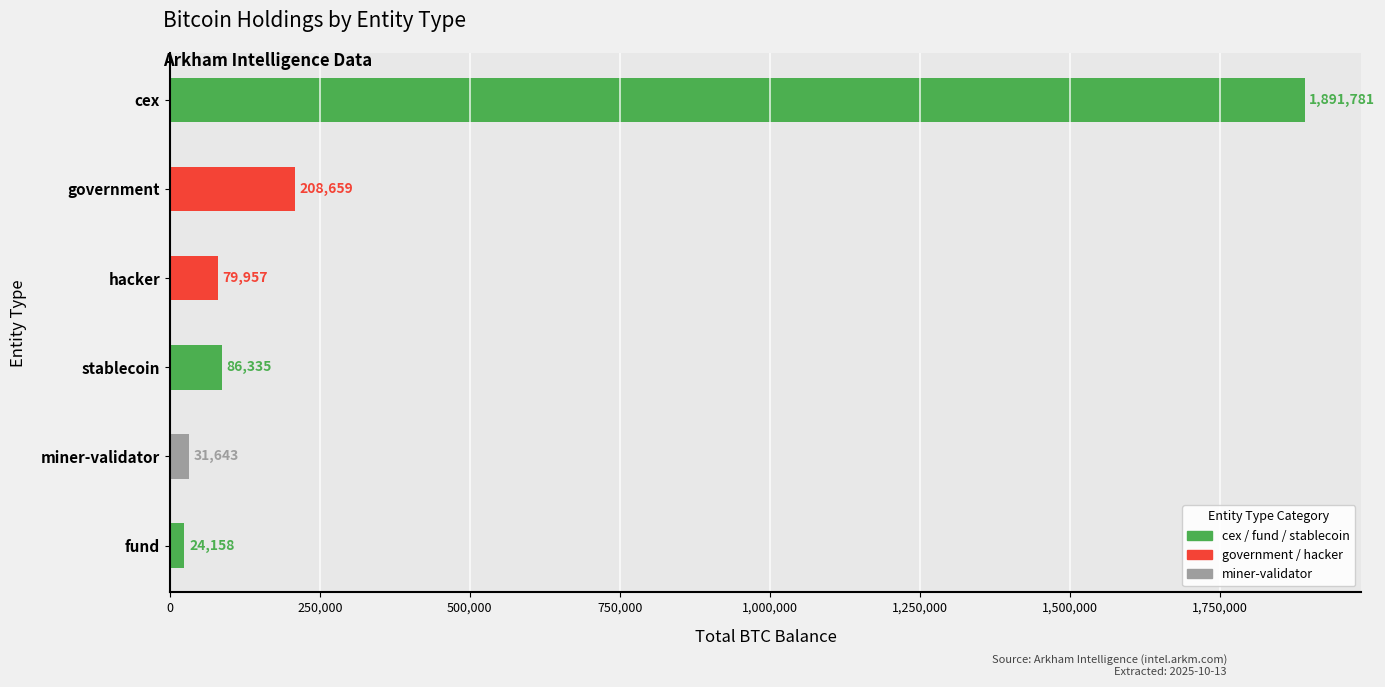

At which label is the value closest to 957969?

government